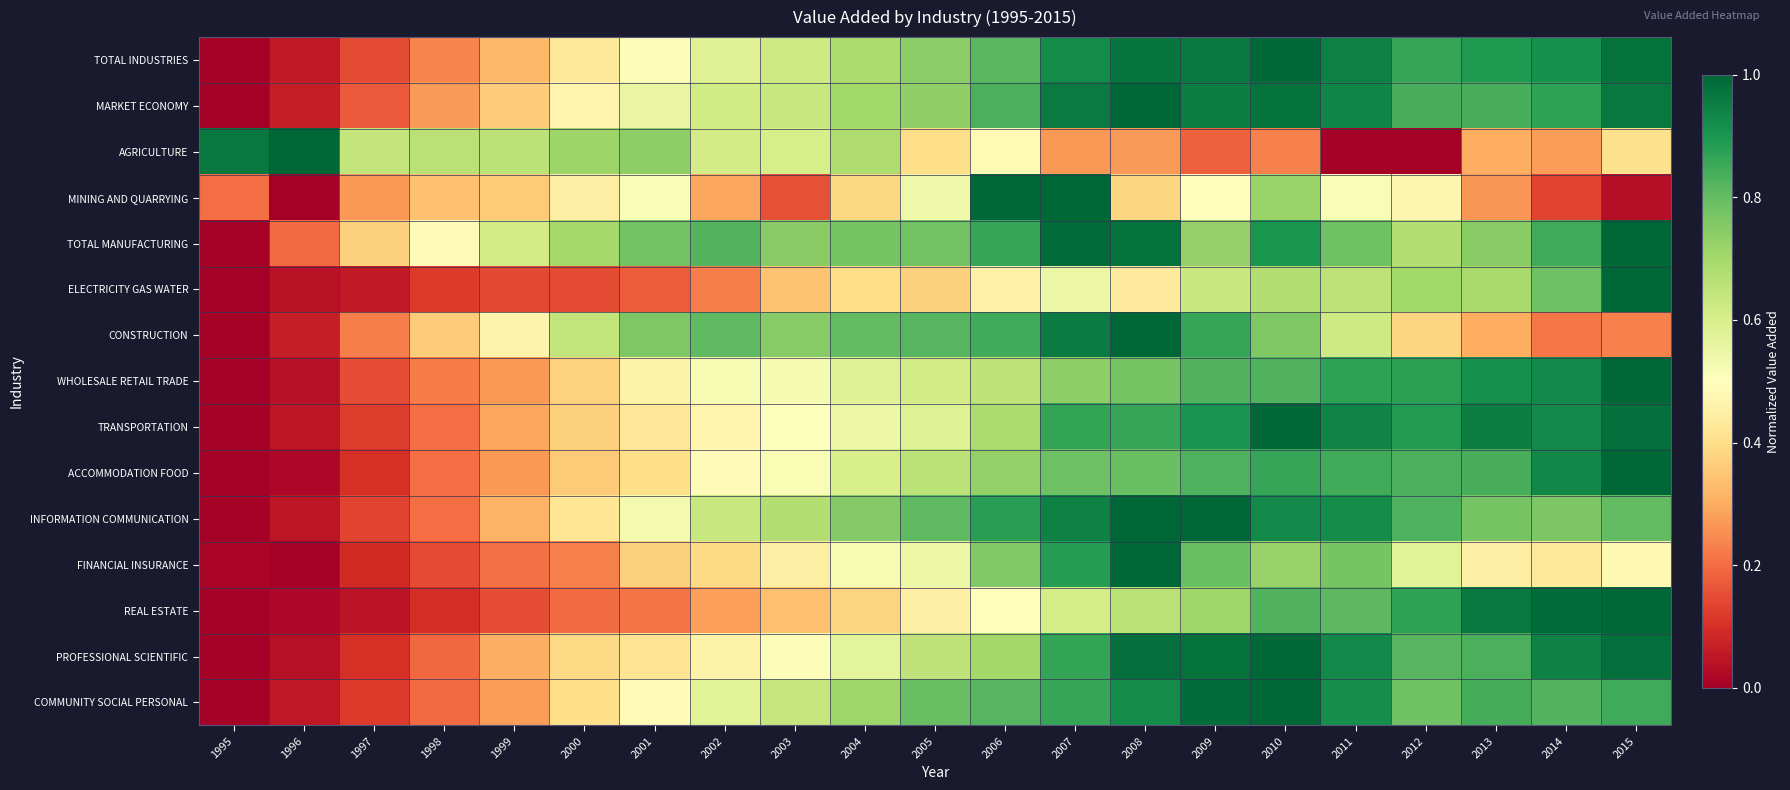

Between 2015 and 2004, which is larger?

2015